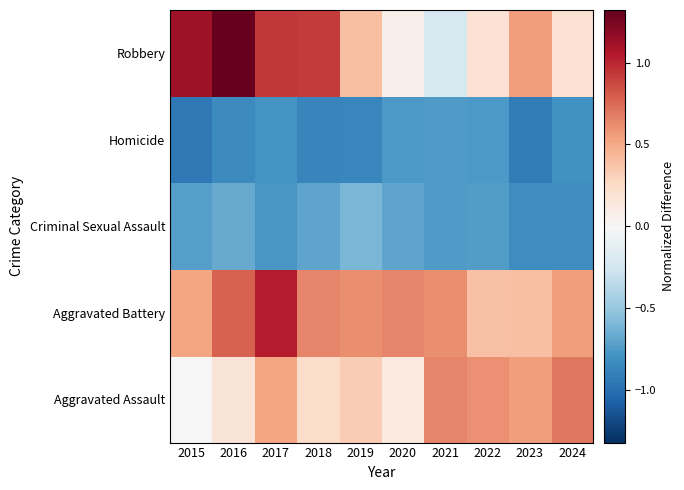

List the series in order of their peak value, highest first.

Robbery, Aggravated Battery, Aggravated Assault, Criminal Sexual Assault, Homicide